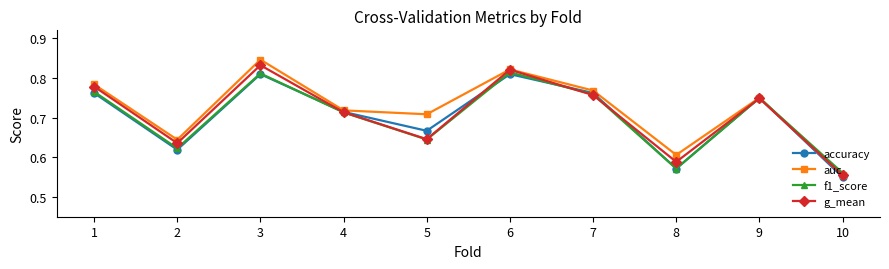

In accuracy, how many points are lower than both neighbors (excluding endpoints)?

3